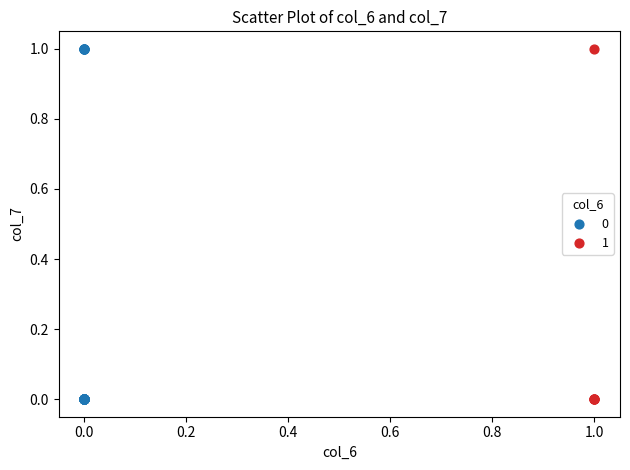

What are all the series names shown in the legend?

0, 1